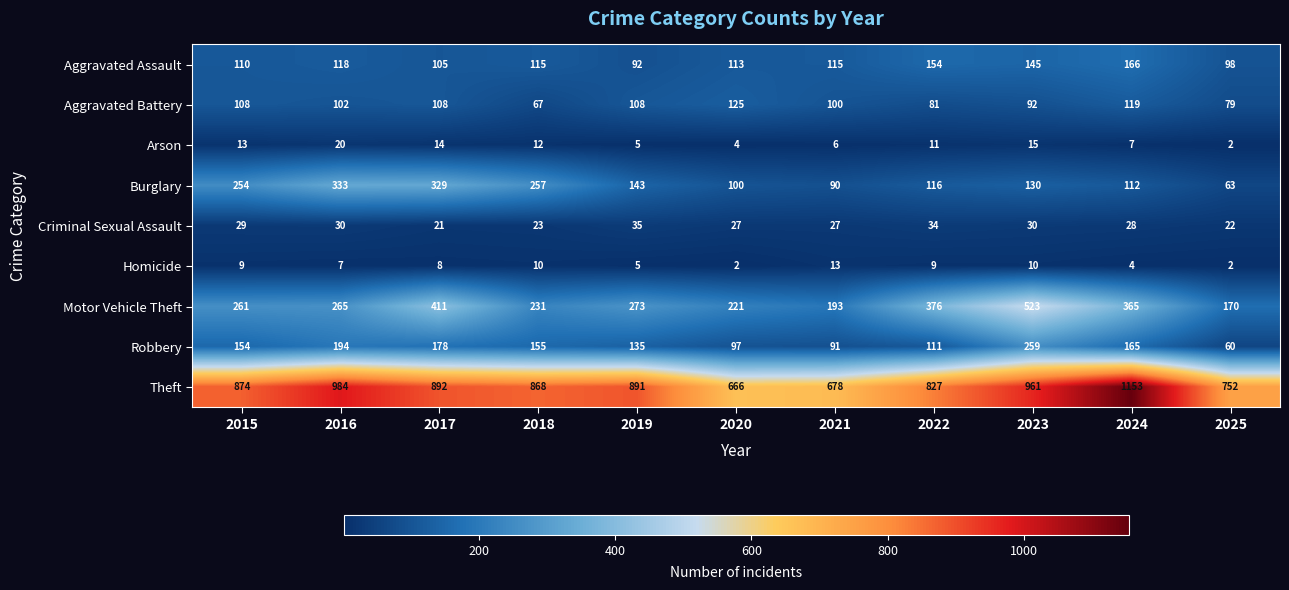

What is the highest value of the Arson series?

20